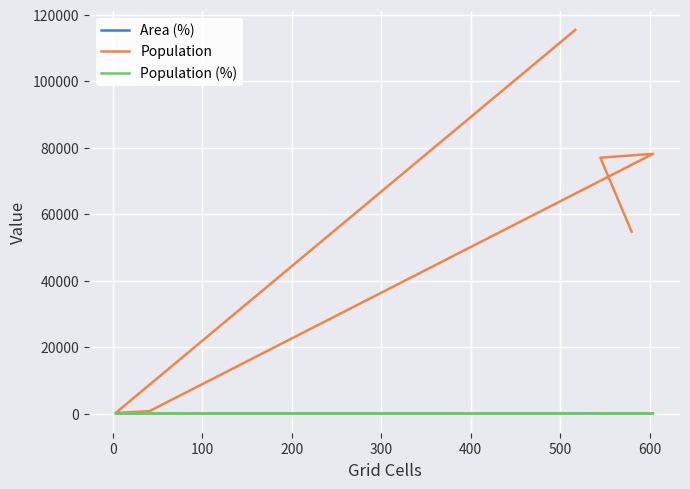

True or false: Population (%) and Population intersect in this chart.

False